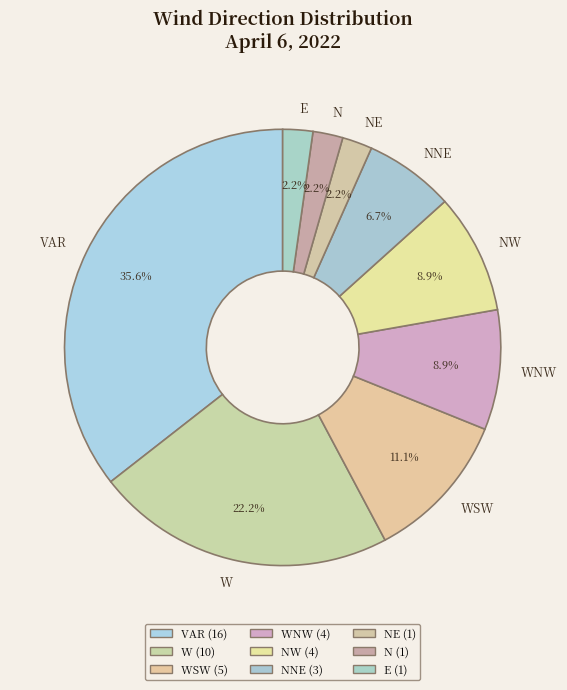

How many segments does this pie chart have?

9